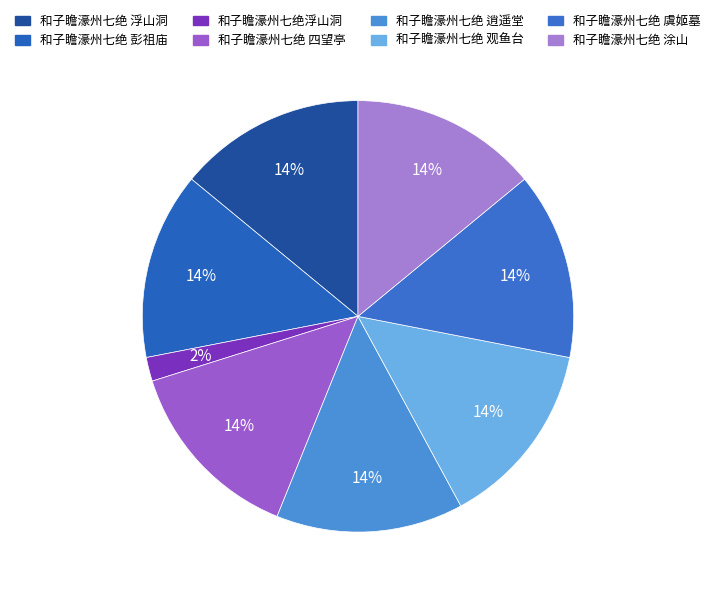

Is 和子瞻濠州七绝 观鱼台 the majority of the pie?

No